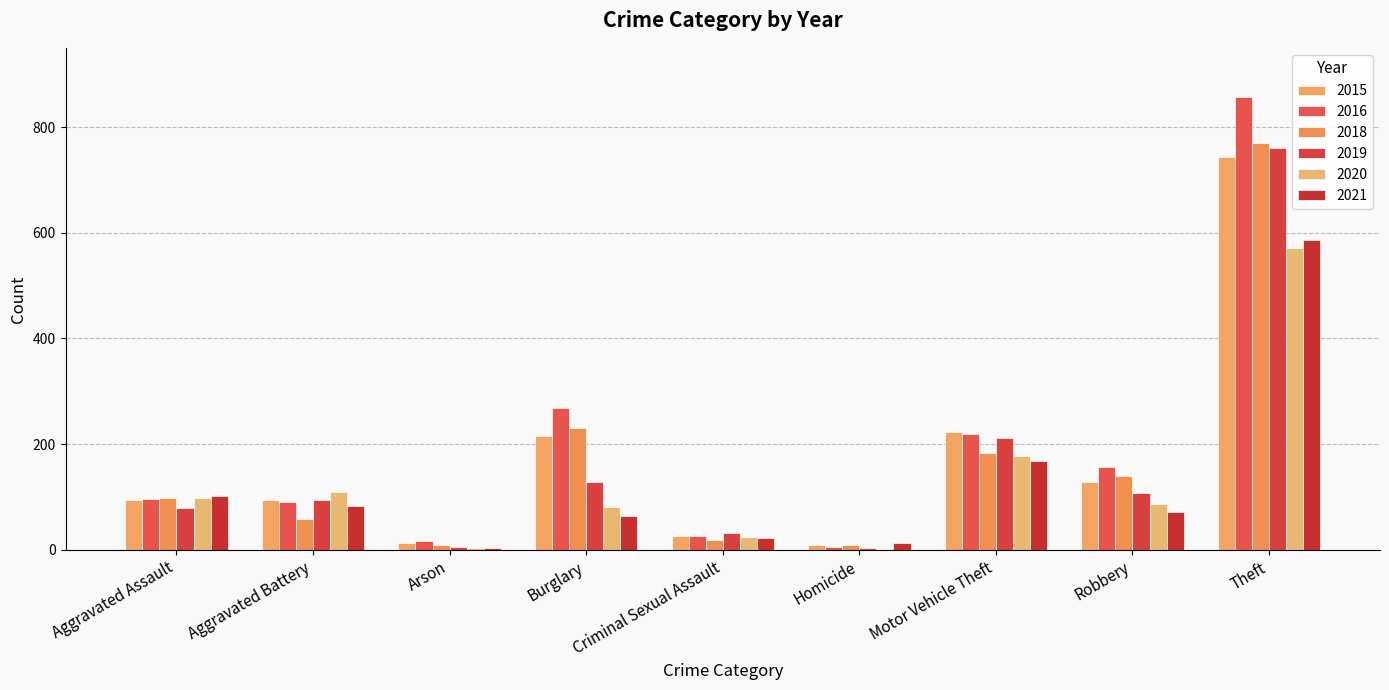

What is the minimum value shown in the chart?

2